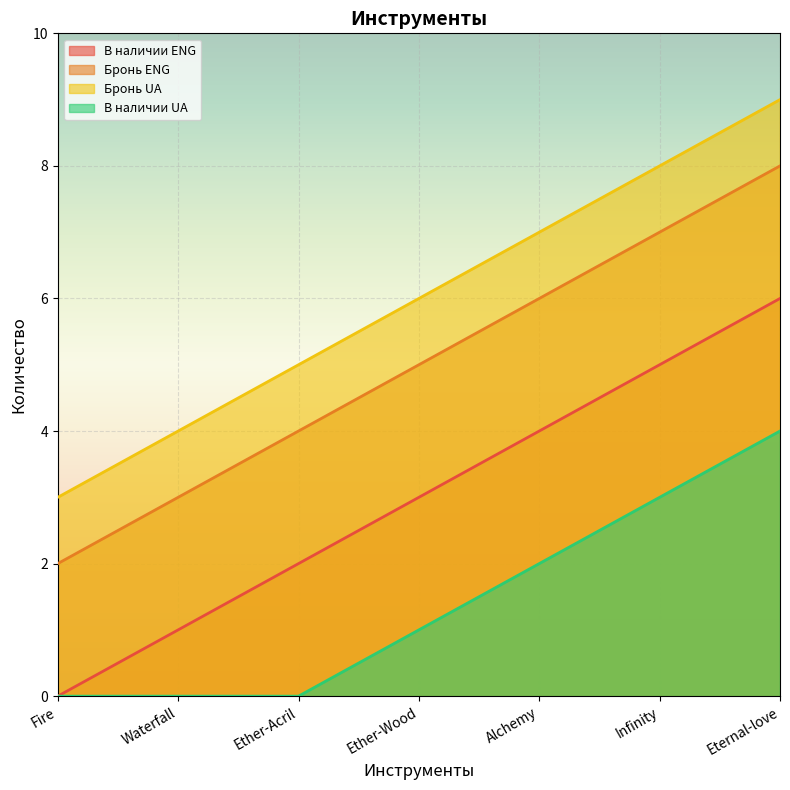

At how many categories does at least one series exceed 0?

7